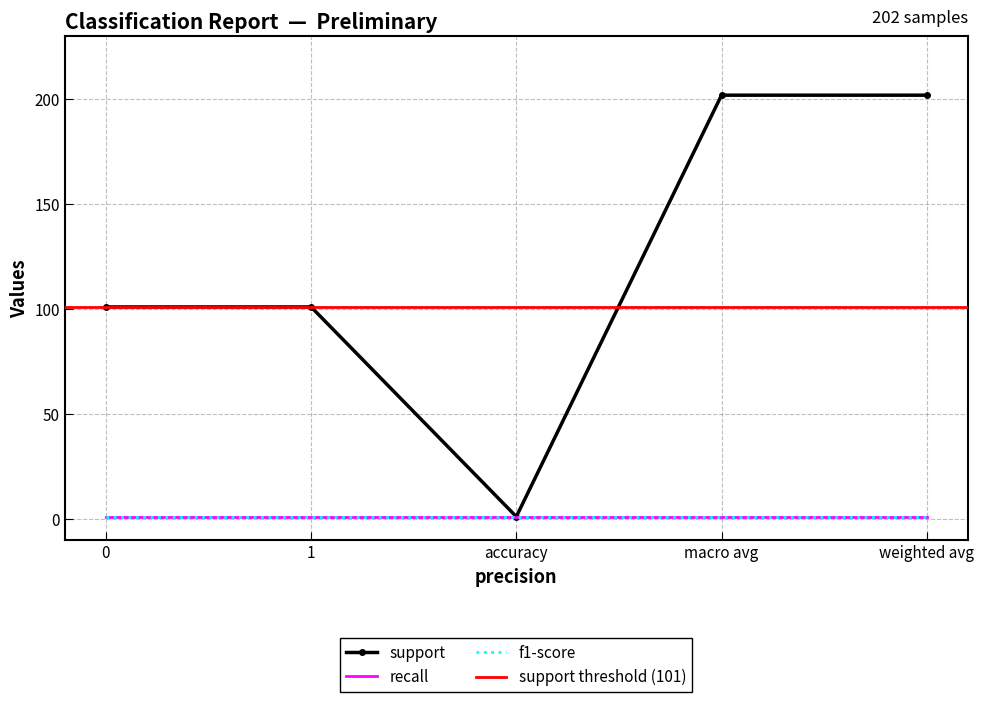

Between 1 and accuracy, which is larger?

1